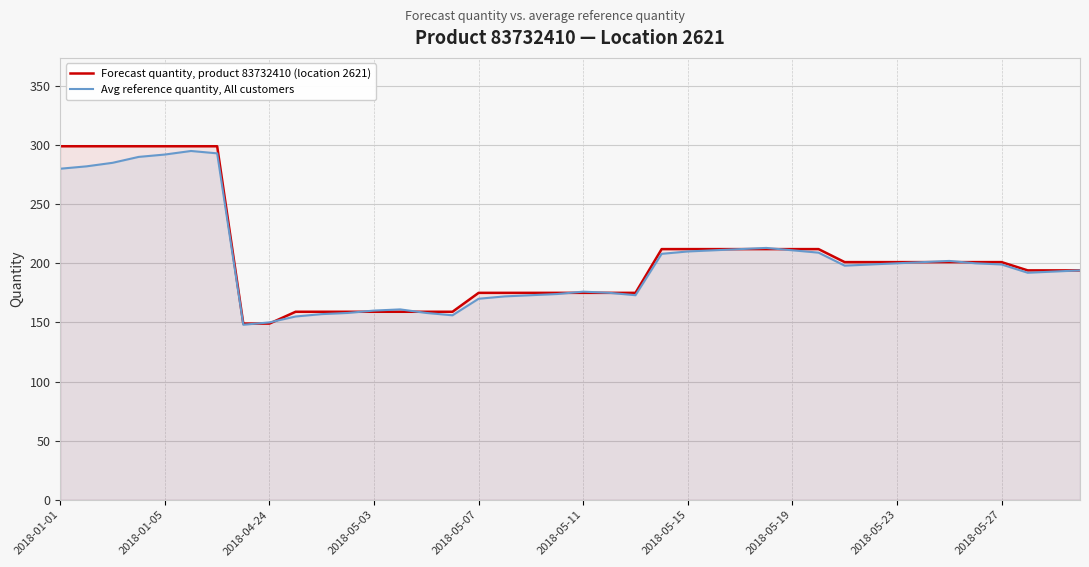

What is the lowest value of the Avg reference quantity, All customers series?

148